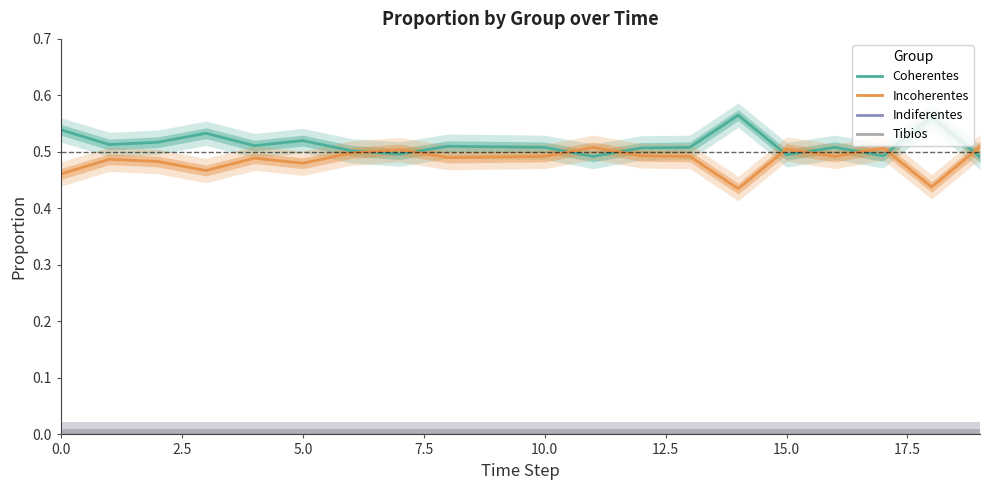

Which series has the largest total across all categories?

Coherentes